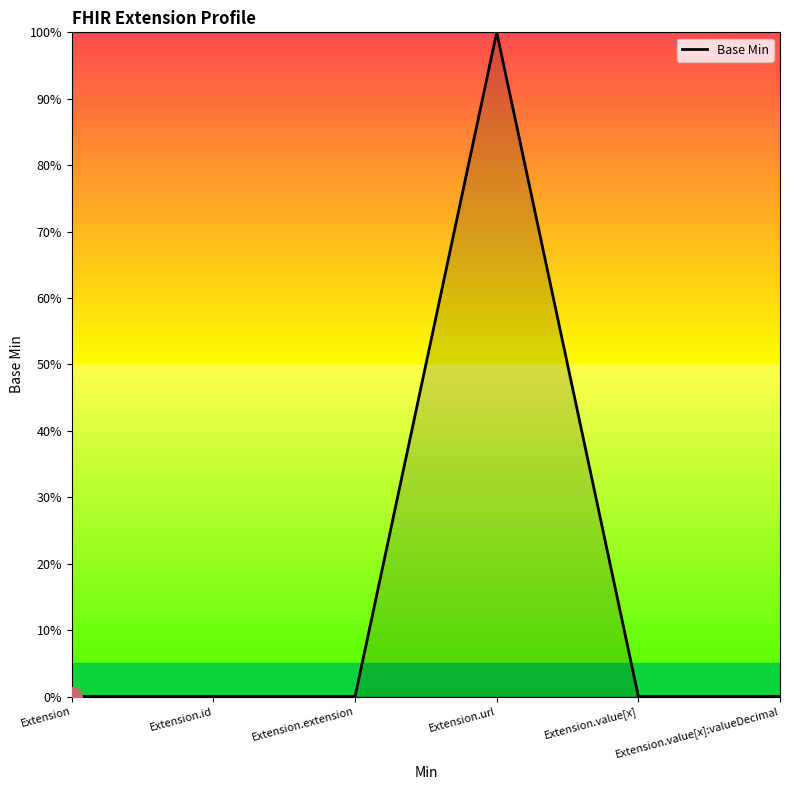

Reading left to right, extract all data points from this chart.

Extension=0	Extension.id=0	Extension.extension=0	Extension.url=1	Extension.value[x]=0	Extension.value[x]:valueDecimal=0